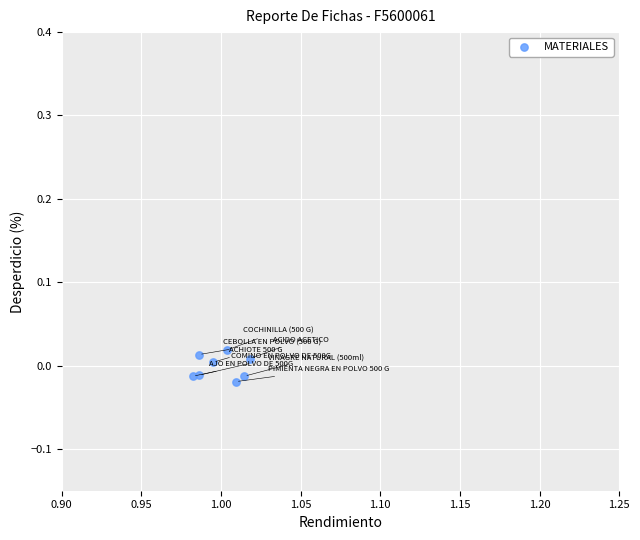

What is the average X value?

1.0